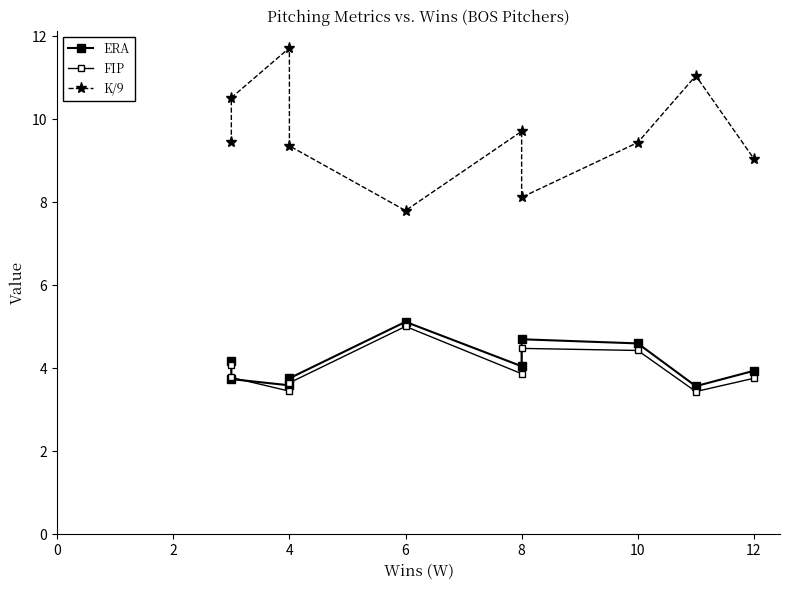

Count the number of categories in the chart.

10